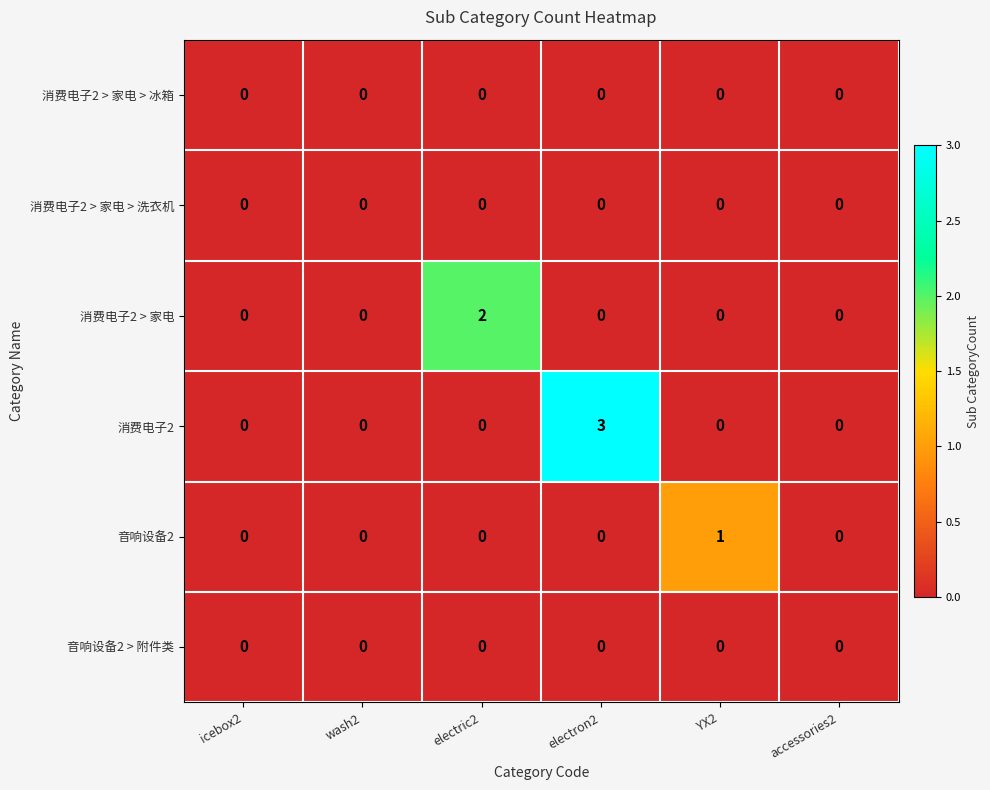

Count the number of categories in the chart.

6